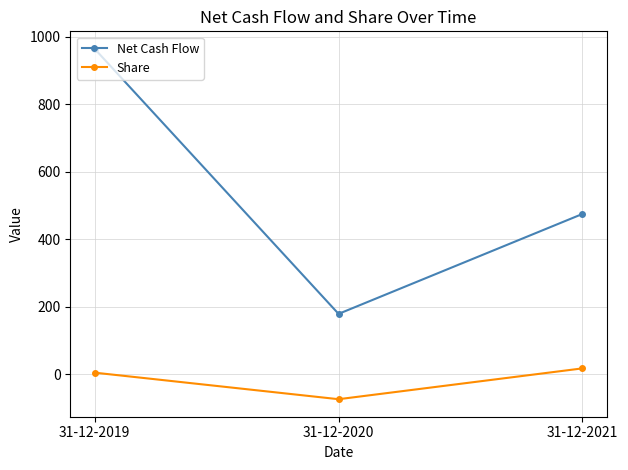

Reading left to right, extract all data points from this chart.

Net Cash Flow: 964.1	179.3	475.2
Share: 5.2	-73.4	17.9